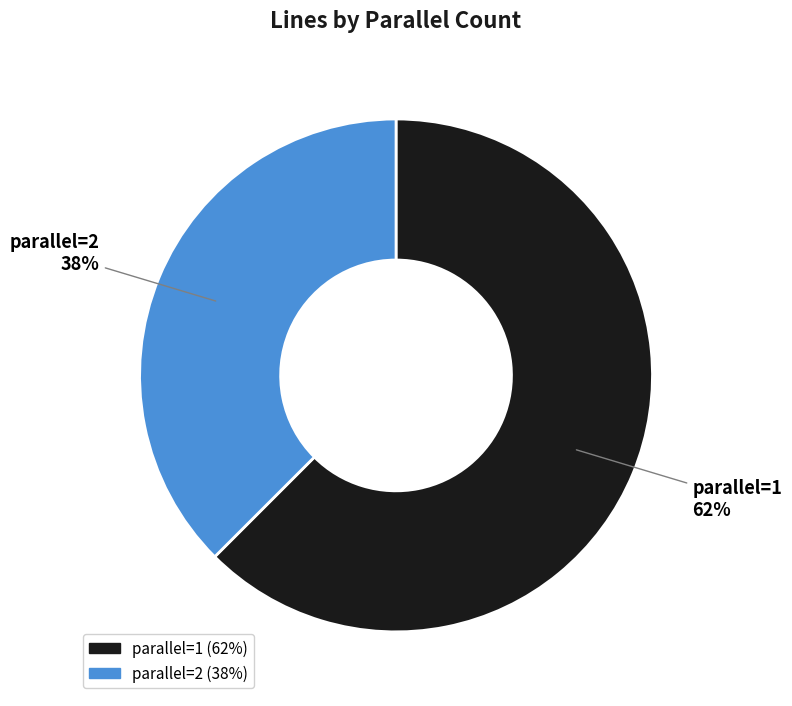

How many slices are in this pie chart?

2